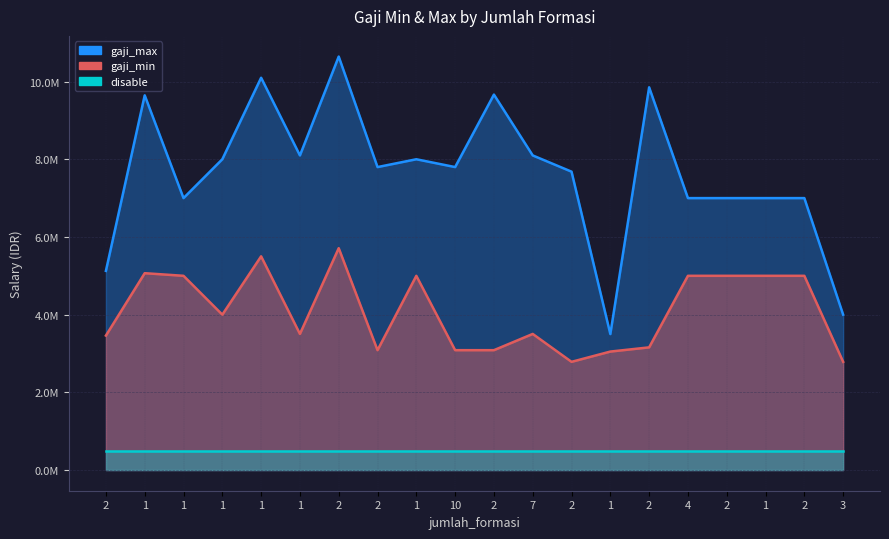

Which series has the largest range (max minus min)?

gaji_max